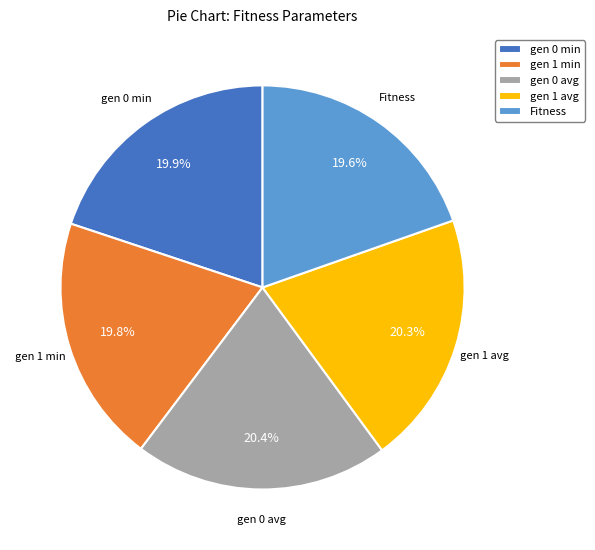

To the nearest percent, what percentage of the pie is gen 0 avg?

20%